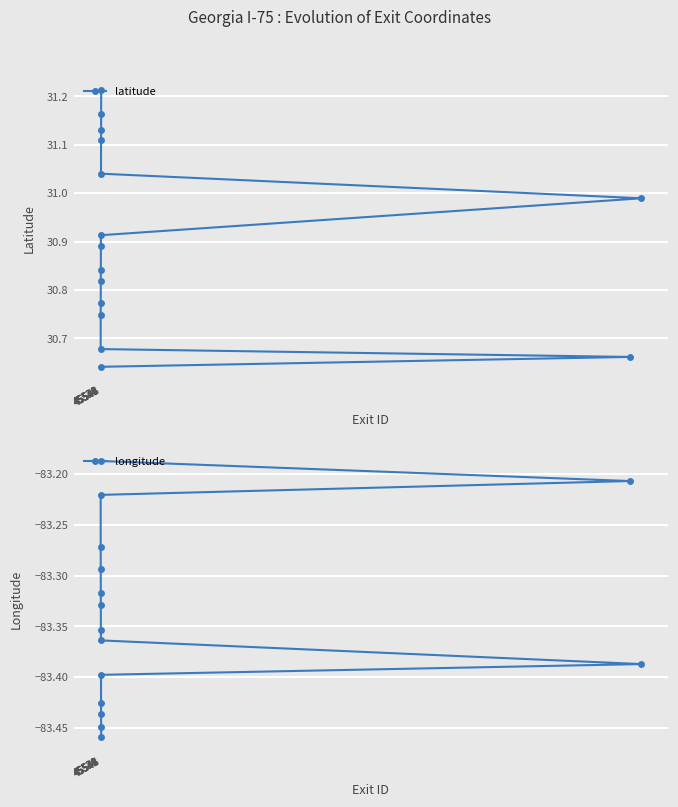

Is this an area chart (filled region under the line)?

No